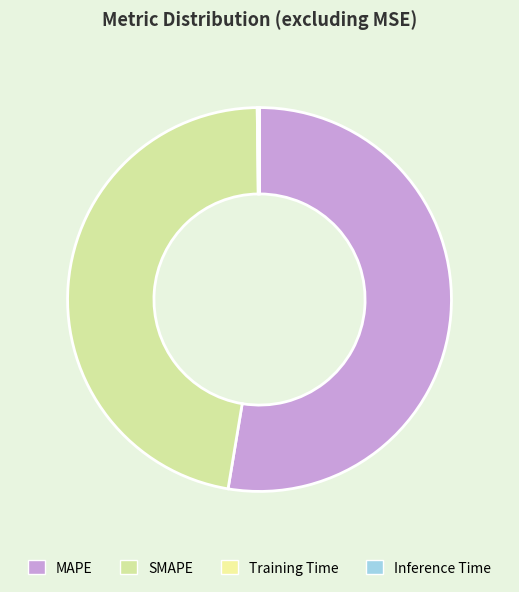

To the nearest percent, what is the difference between the largest and smallest slice percentages?

53%